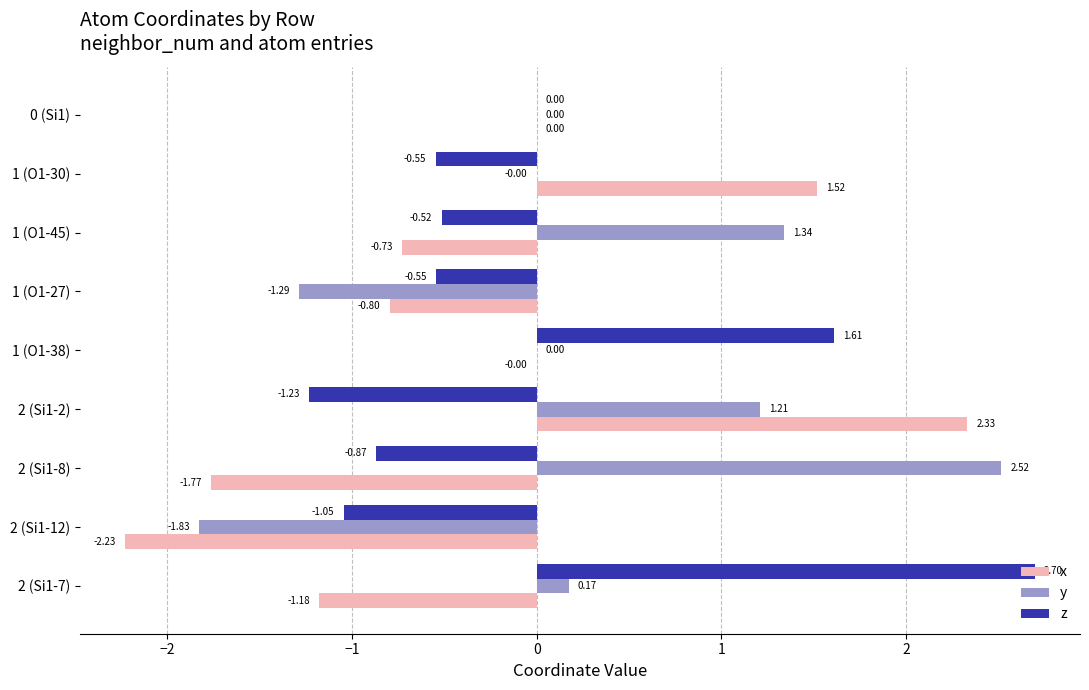

What is the sum of all y values?

2.1